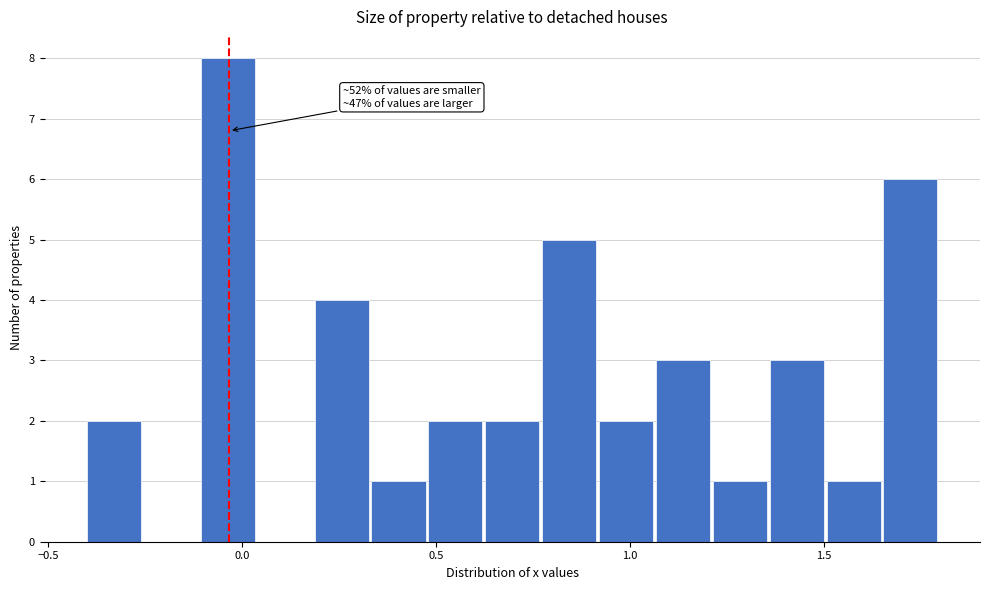

Around what value on the x-axis is the tallest bar? Give the approximate position of its centre, as read against the axis.

-0.05